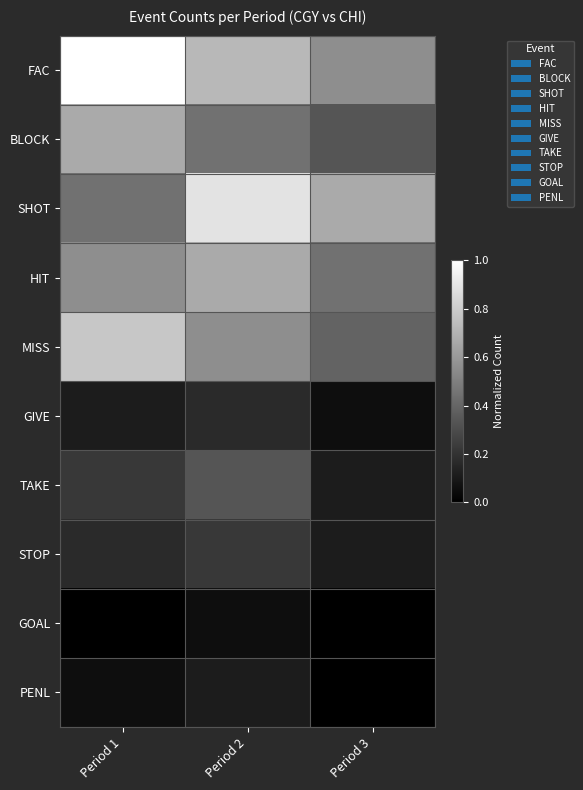

List the series in order of their peak value, highest first.

FAC, SHOT, MISS, BLOCK, HIT, TAKE, STOP, GIVE, PENL, GOAL